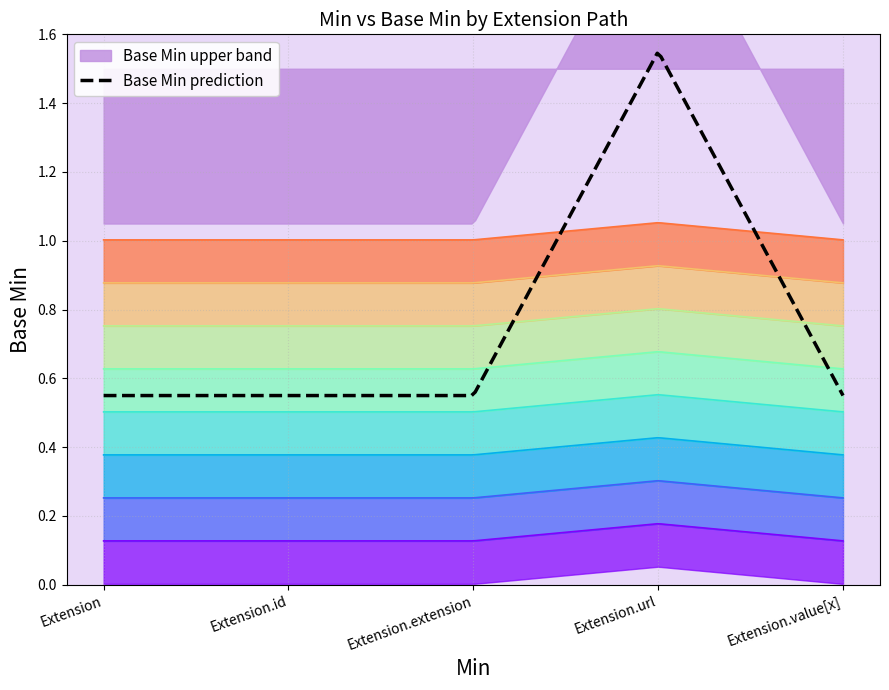

What is the total value across all series at base_min?

1